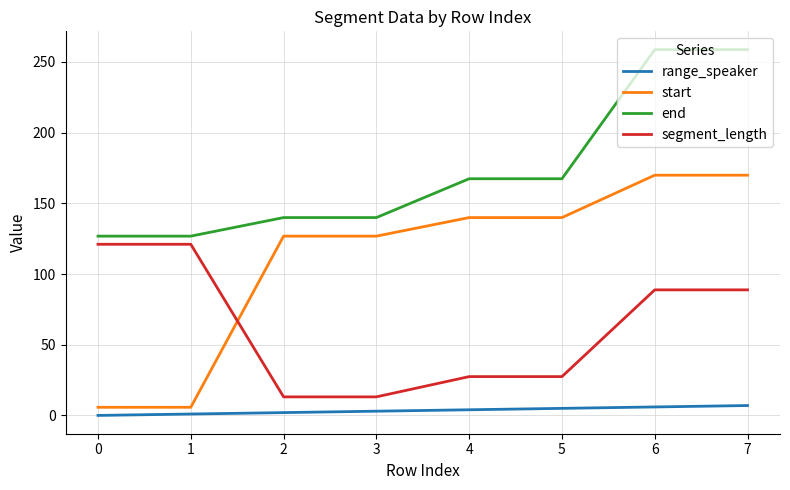

Where does the segment_length series first go above 88?

0